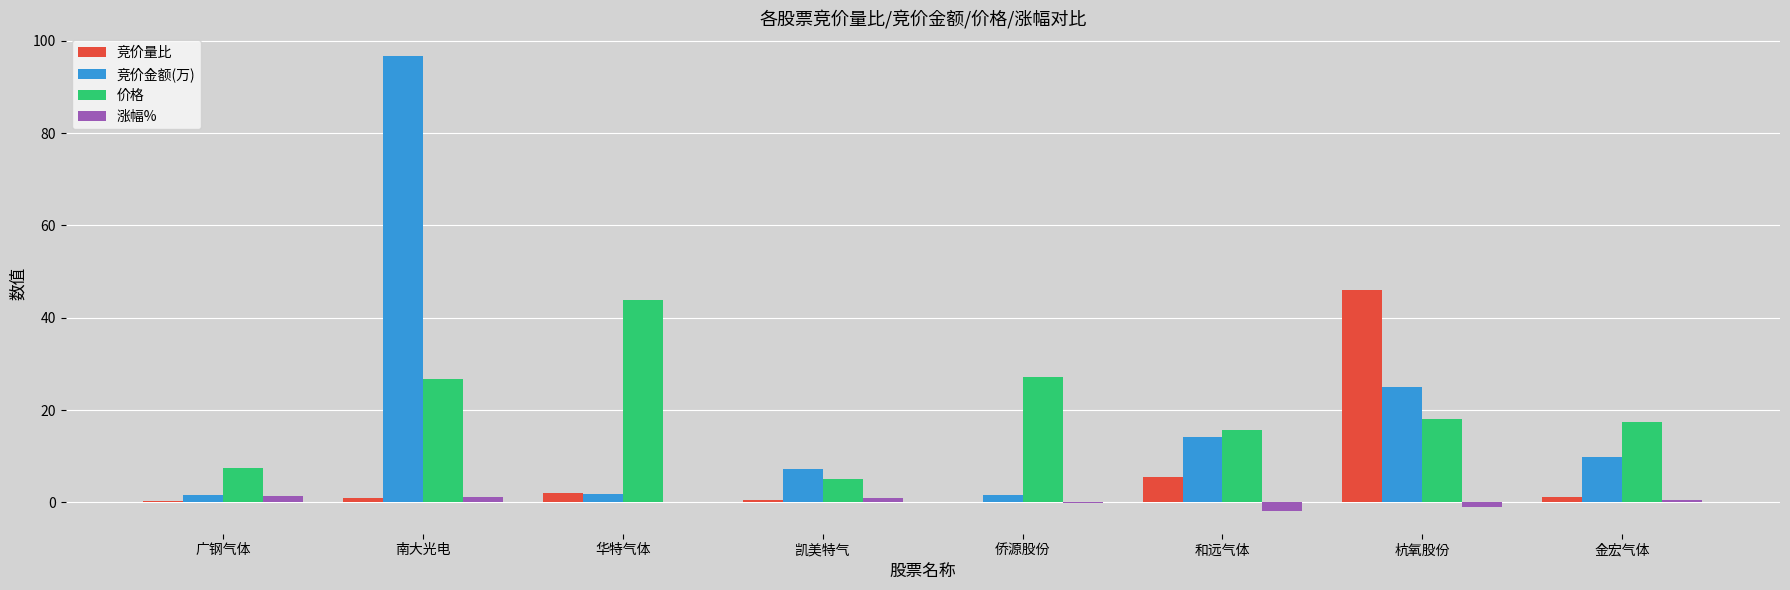

What is the maximum value for 竞价量比?

46.0